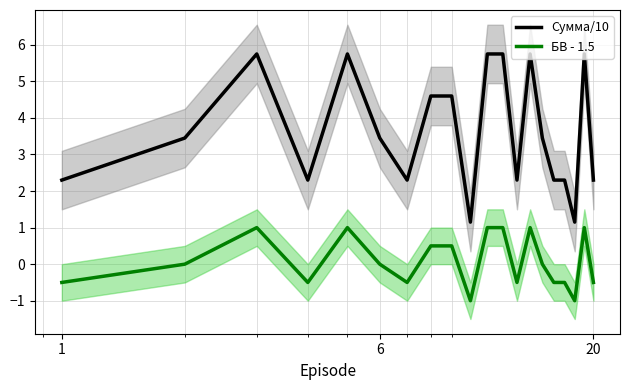

True or false: БВ - 1.5 has more than 2 points higher than both neighbors.

True